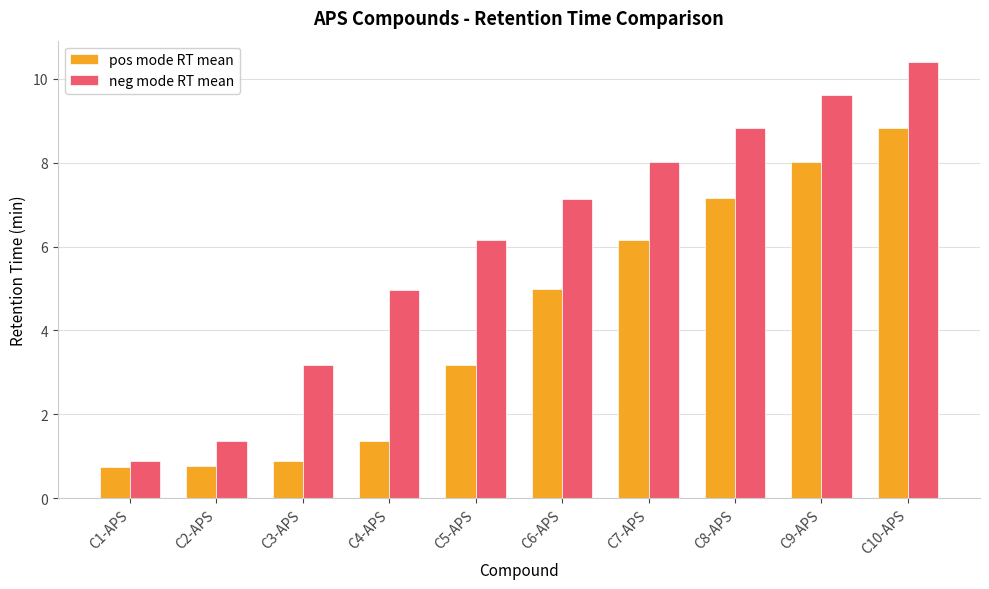

Which series has the largest range (max minus min)?

neg mode RT mean